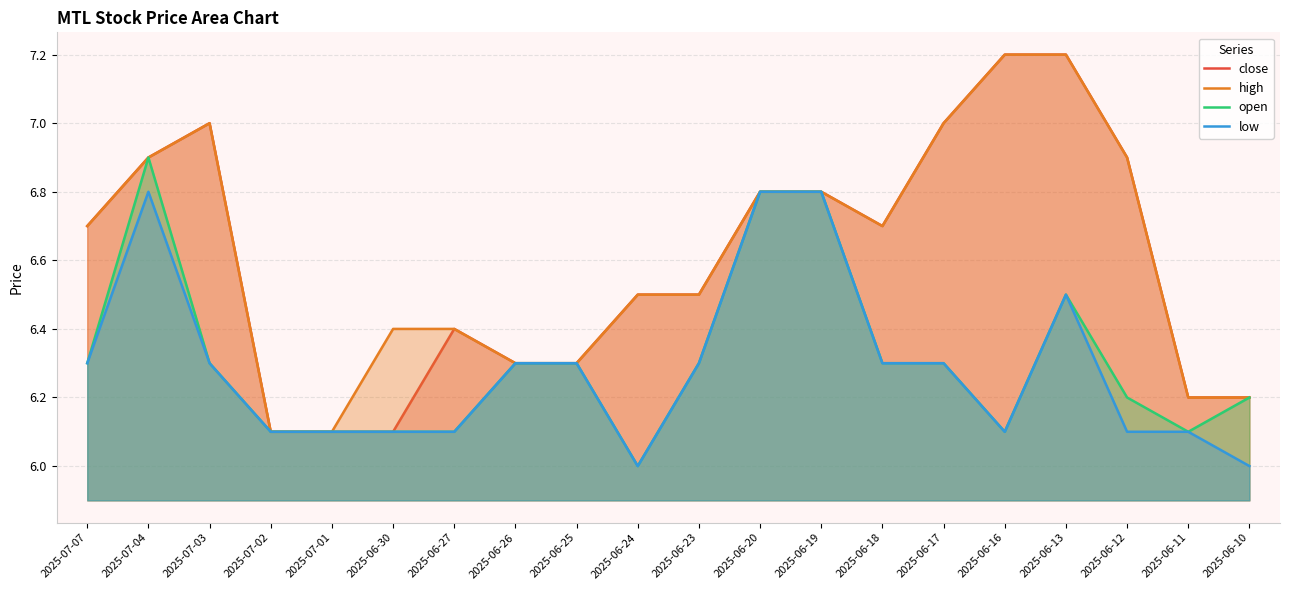

What is the approximate value of close at 2025-06-30?

6.1